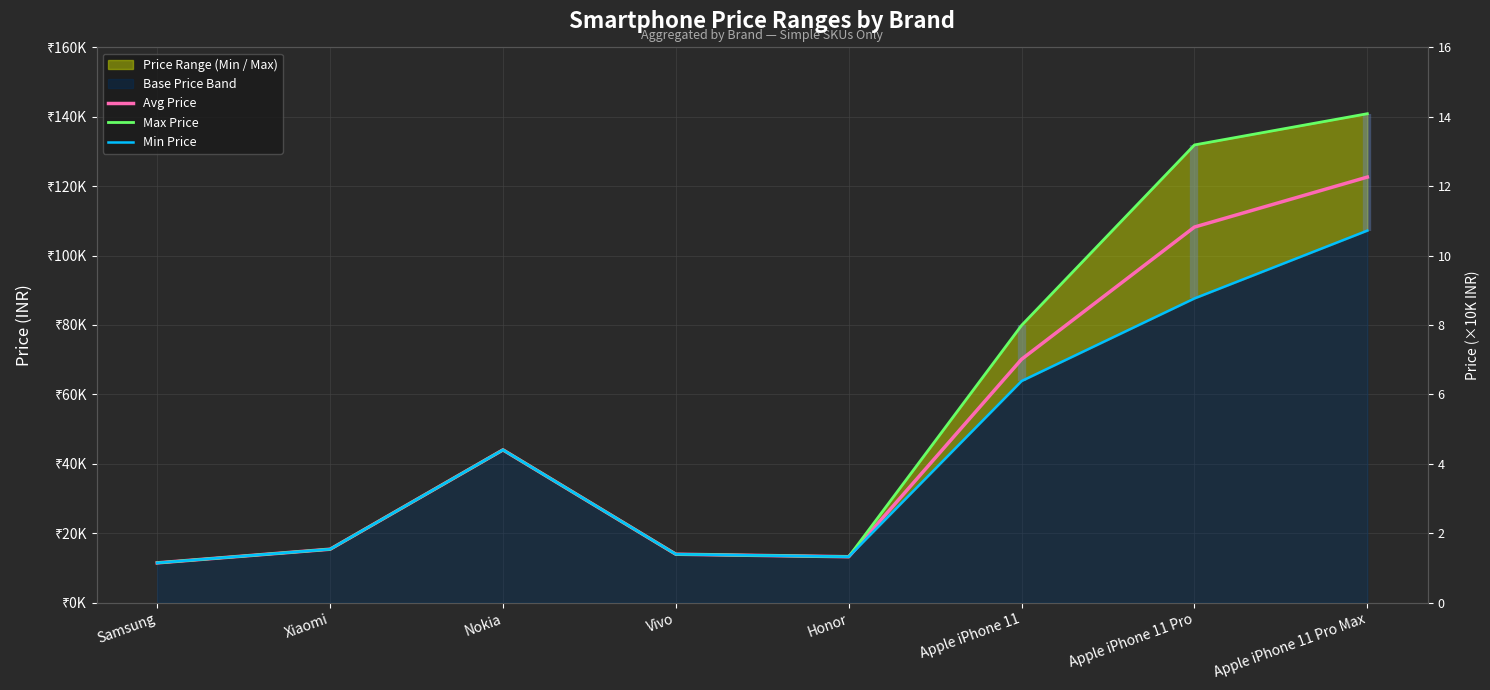

Reading left to right, list all the values displayed in this chart.

Avg Price: Samsung=11429.9	Xiaomi=15368.1	Nokia=43999.5	Vivo=13922.0	Honor=13199.0	Apple iPhone 11=70122.9	Apple iPhone 11 Pro=108228.0	Apple iPhone 11 Pro Max=122629.8
Max Price: Samsung=11429.9	Xiaomi=15368.1	Nokia=43999.5	Vivo=13922.0	Honor=13199.0	Apple iPhone 11=79900.0	Apple iPhone 11 Pro=131900.0	Apple iPhone 11 Pro Max=140900.0
Min Price: Samsung=11429.9	Xiaomi=15368.1	Nokia=43999.5	Vivo=13922.0	Honor=13199.0	Apple iPhone 11=63841.9	Apple iPhone 11 Pro=87650.0	Apple iPhone 11 Pro Max=107198.0